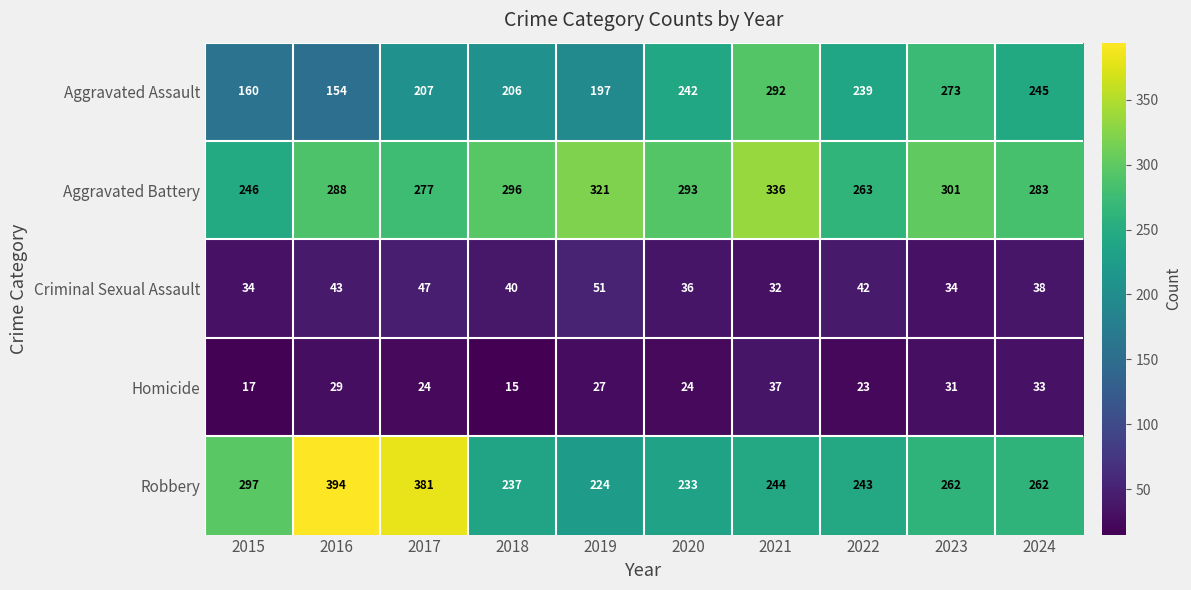

Is it true that Aggravated Assault equals 245 at 2024?

True